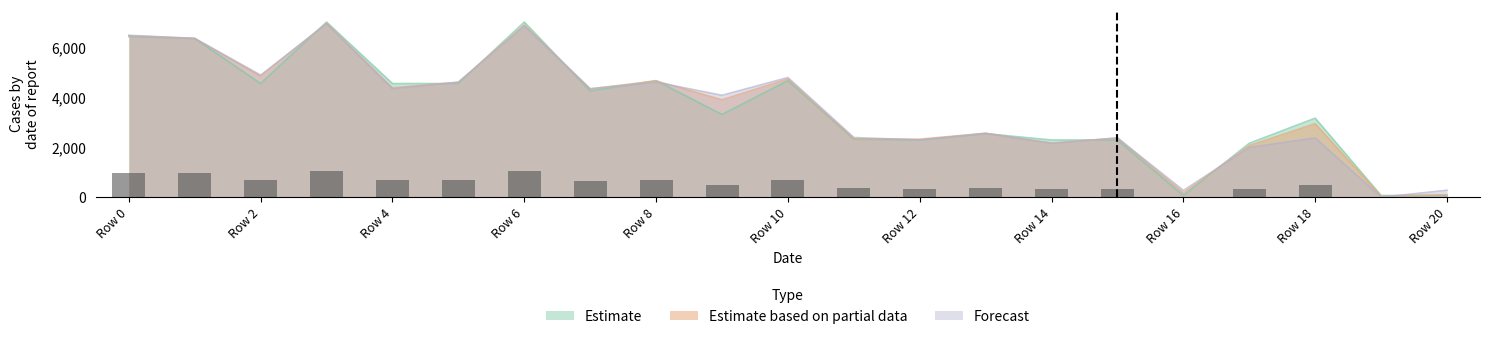

What are all the series names shown in the legend?

Estimate, Estimate based on partial data, Forecast